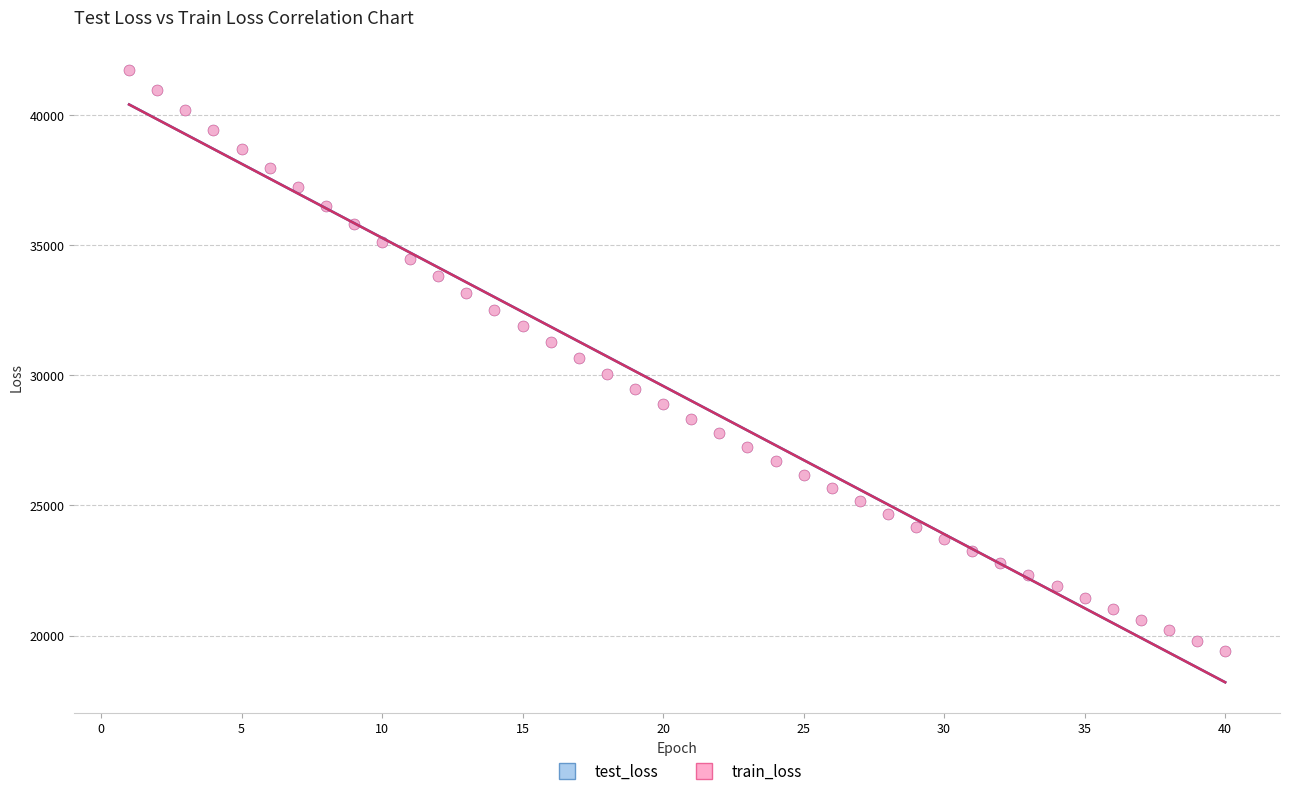

Which series has the widest spread of Y values?

train_loss